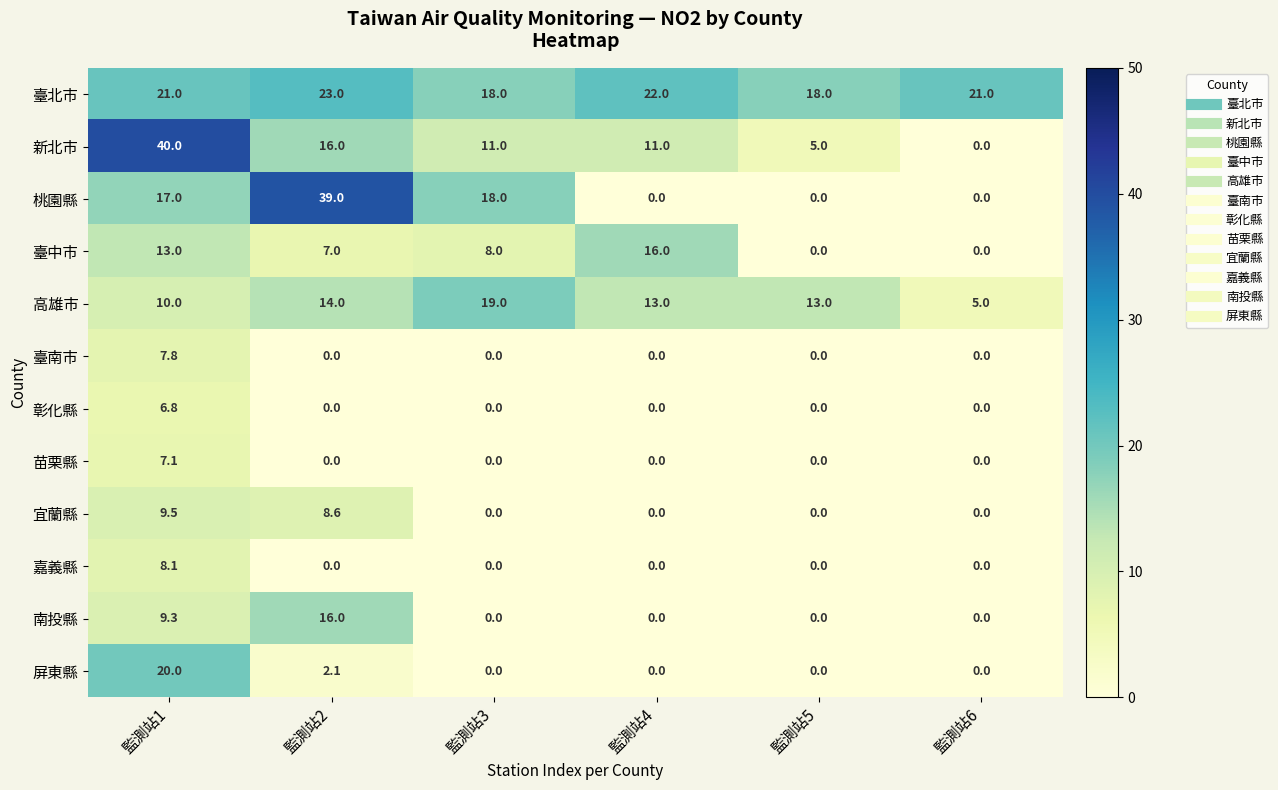

At how many categories does at least one series exceed 23?

2